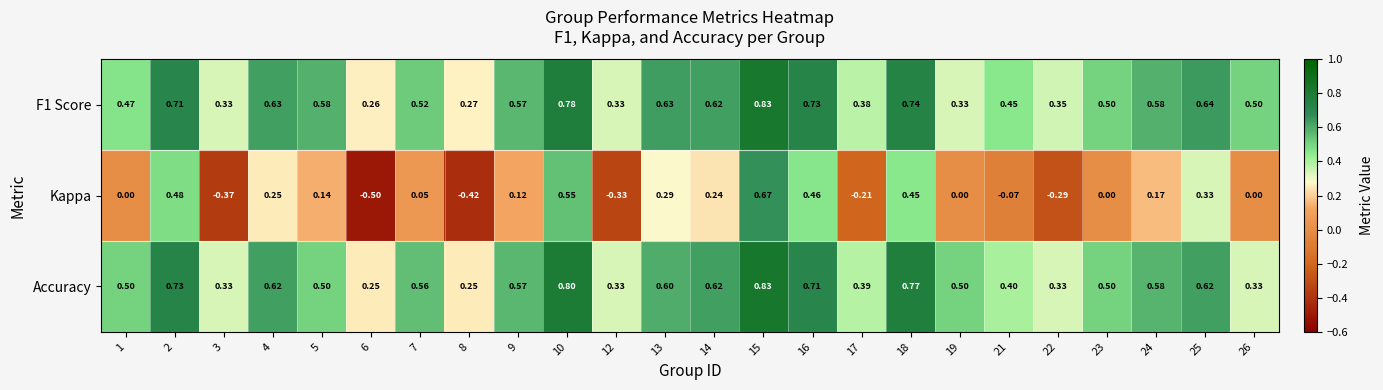

What is the maximum value shown in the chart?

0.8